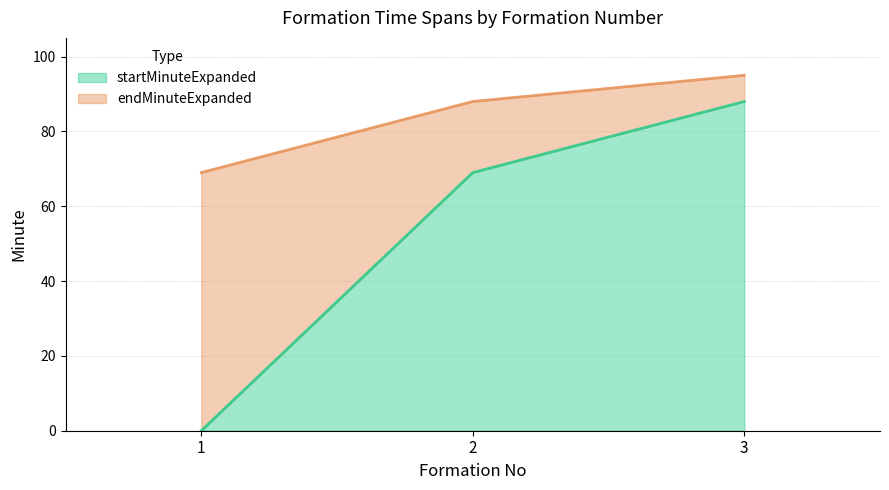

What is the total value across all series at 3?

95